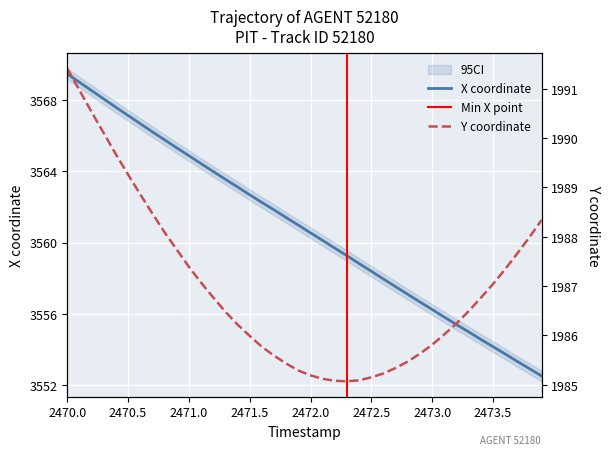

What is the difference between the maximum and minimum values in the Y series?

6.3